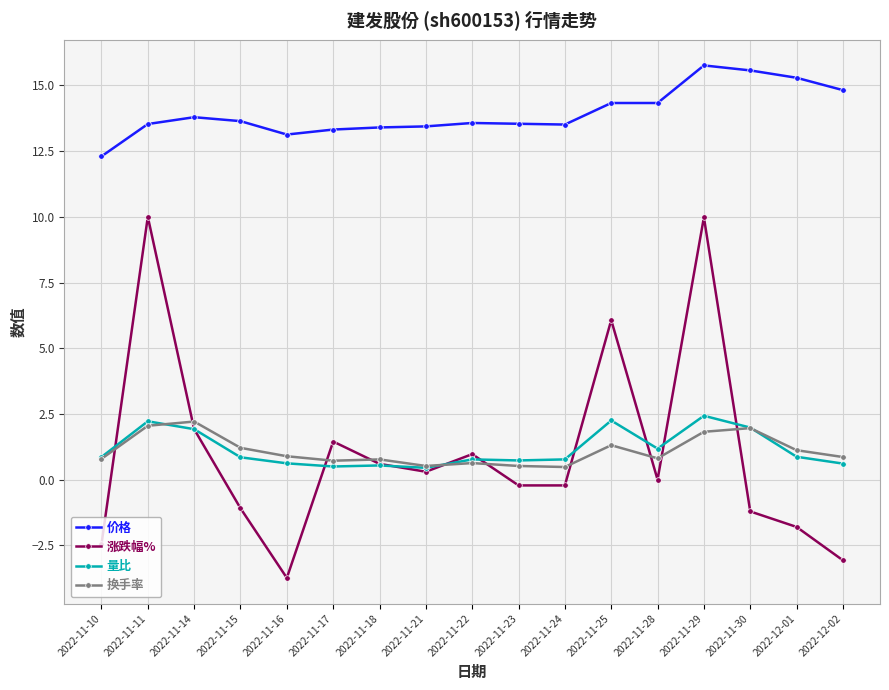

The value of 涨跌幅% at 2022-11-30 is -1.2. True or false?

True